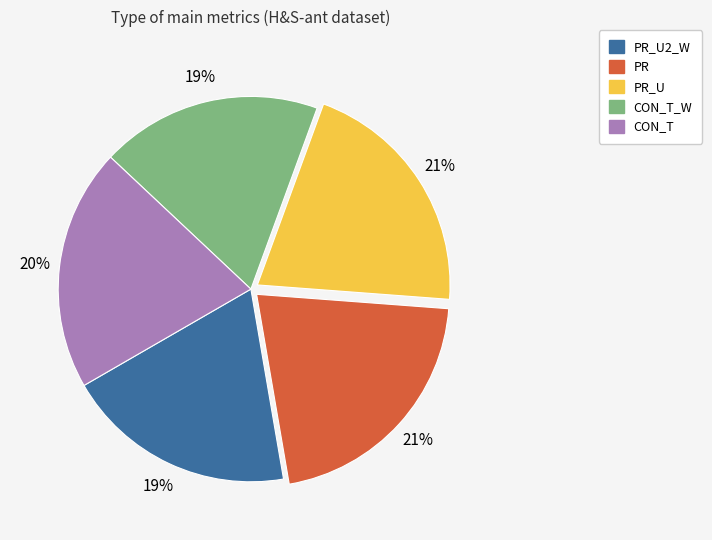

Is there any slice that represents more than half of the pie?

No